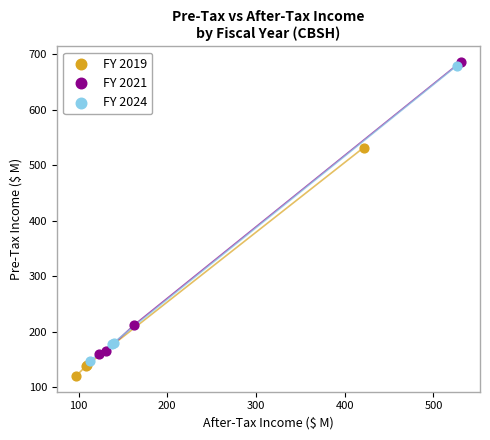

Which series reaches the minimum Y coordinate?

FY 2019